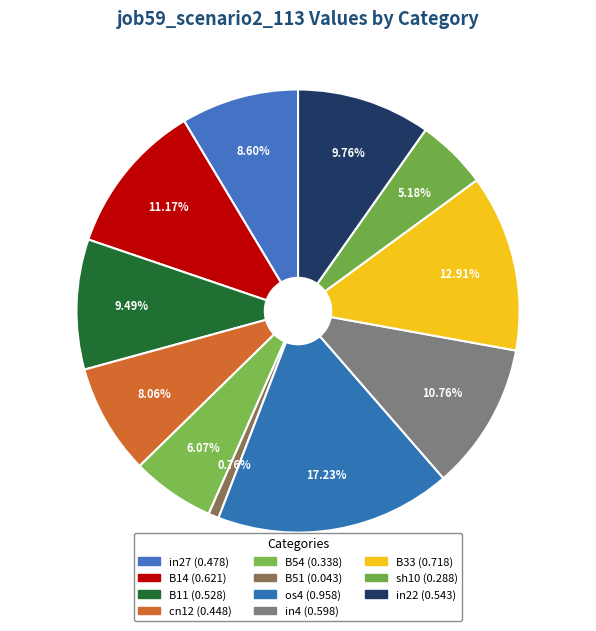

How many segments does this pie chart have?

11